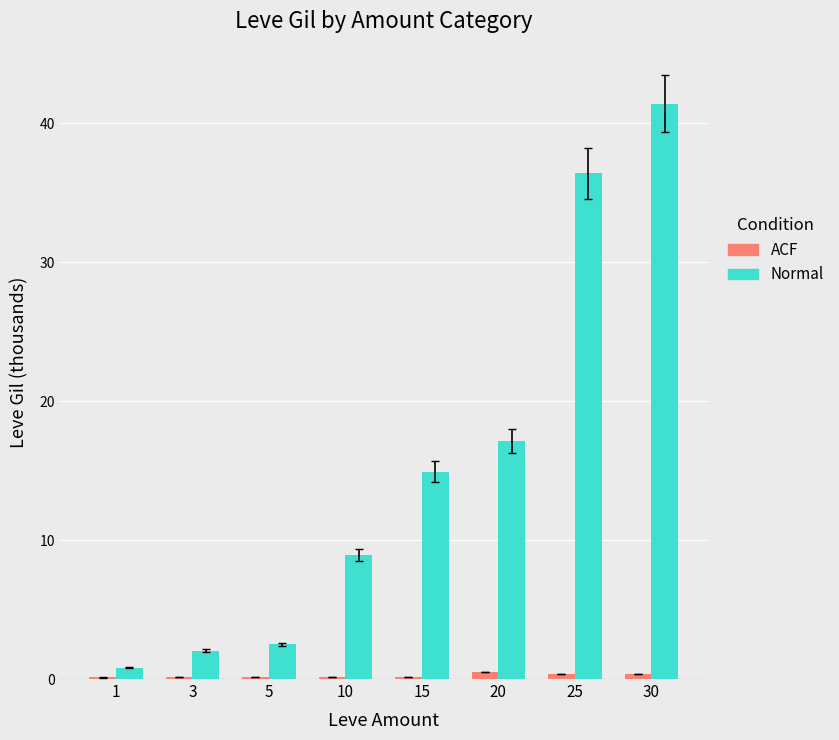

The value of Normal at 20 is 22.3. True or false?

False